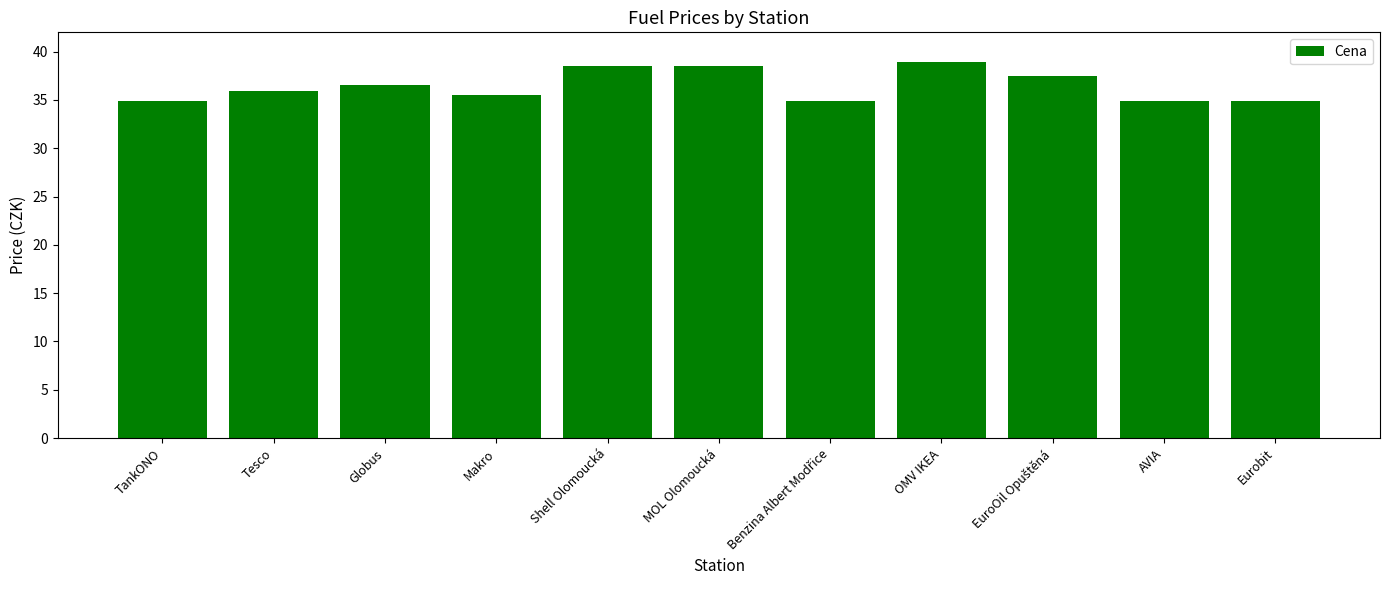

What is the value of the 11th bar from the left?

34.9